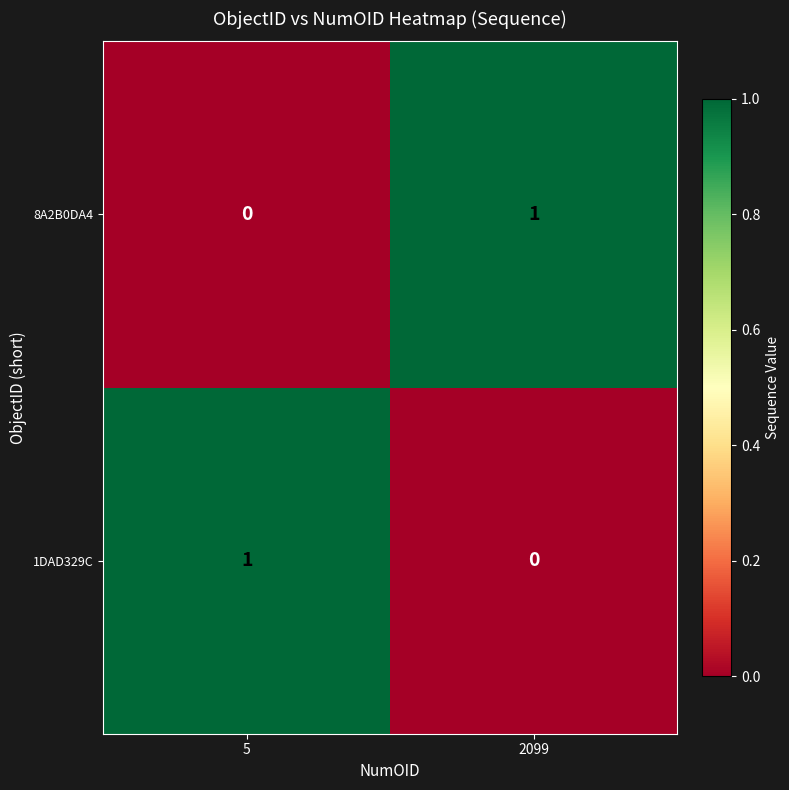

Rank the series at 2099 from lowest to highest value.

1DAD329C, 8A2B0DA4